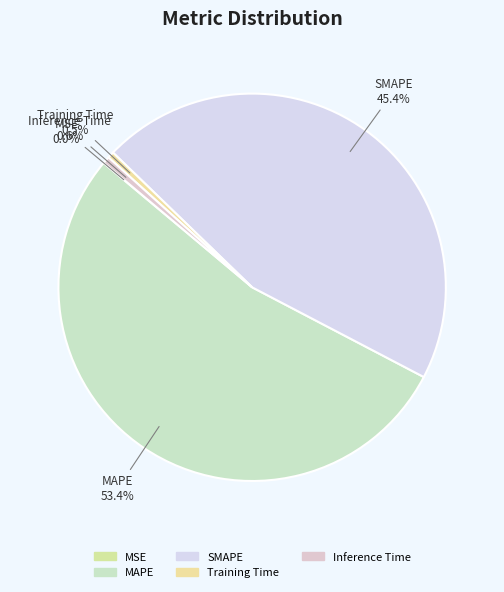

To the nearest percent, what percentage of the pie is MAPE?

53%